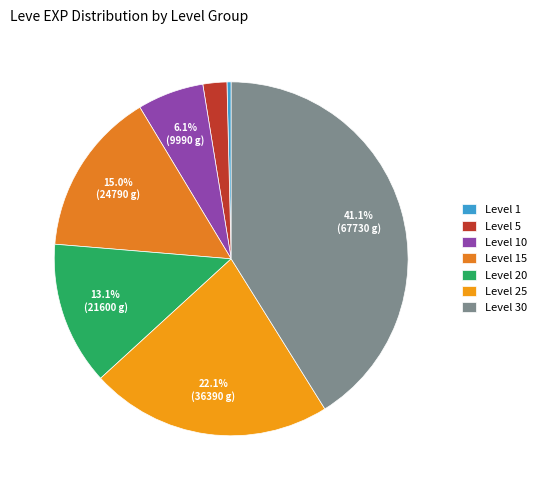

Approximately how many times larger is the value at Level 1 compared to Level 5?

0.2